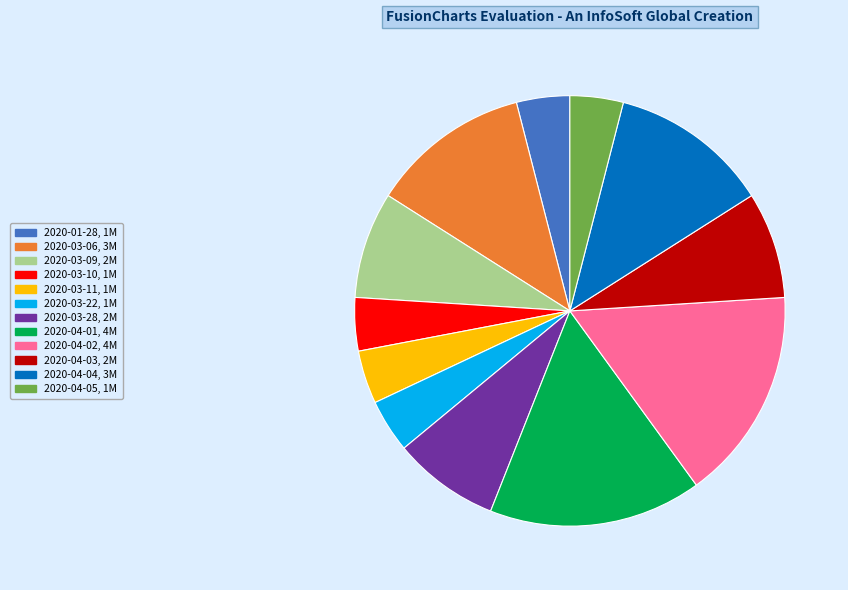

Do 2020-03-06 and 2020-03-22 together represent more than half of the pie?

No